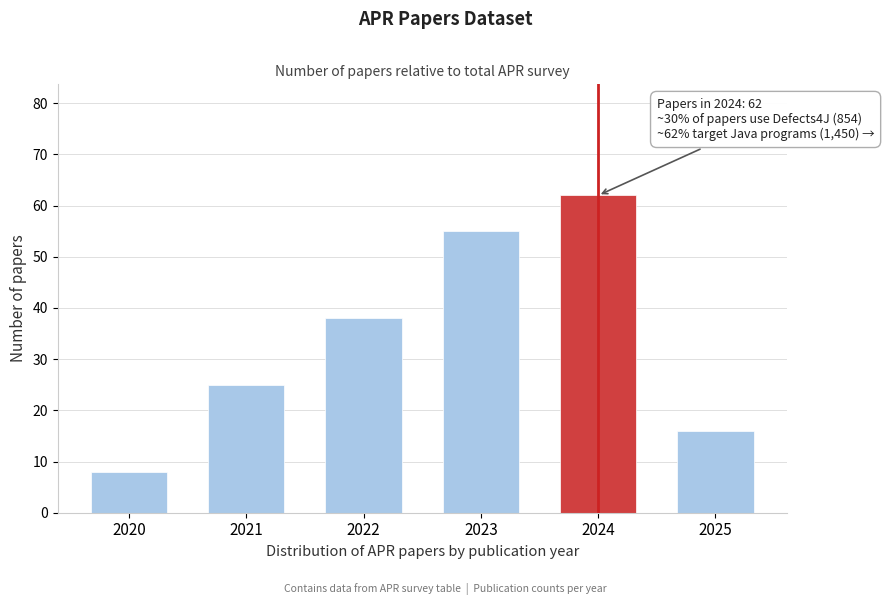

Reading left to right, list all the values displayed in this chart.

8	25	38	55	62	16